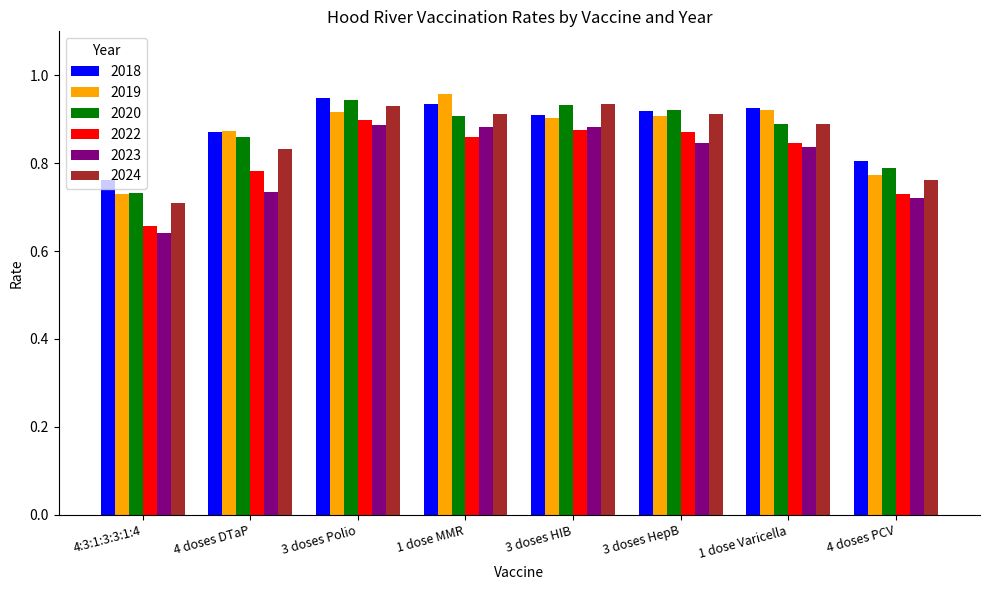

What is the total value across all series at 4 doses DTaP?

5.0